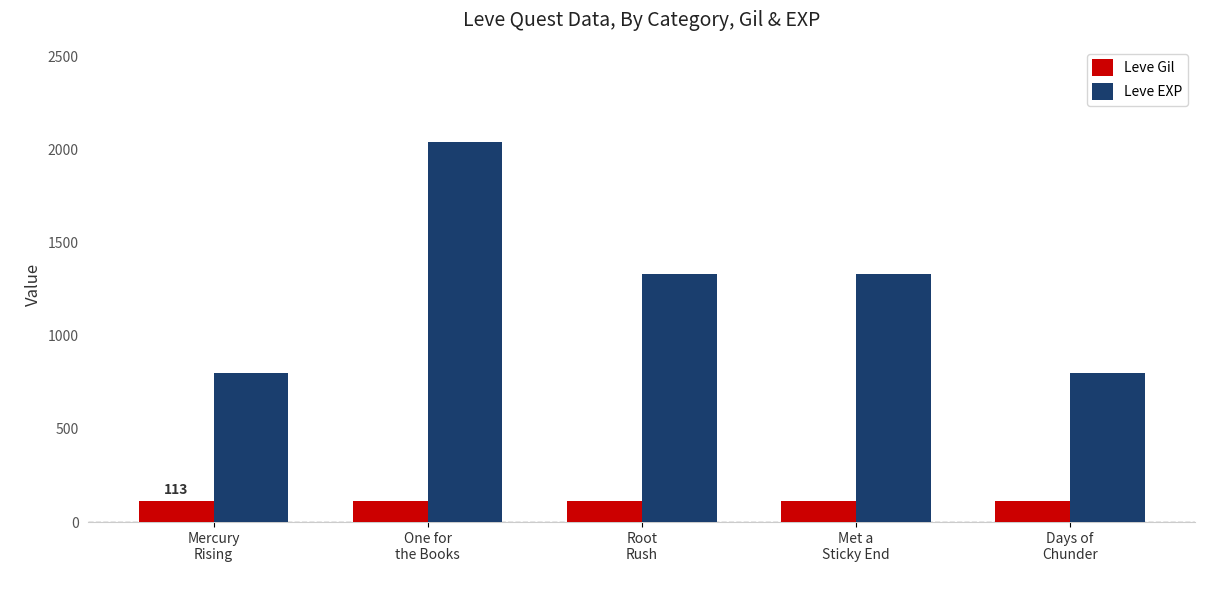

Which series has the widest spread of values?

Leve EXP